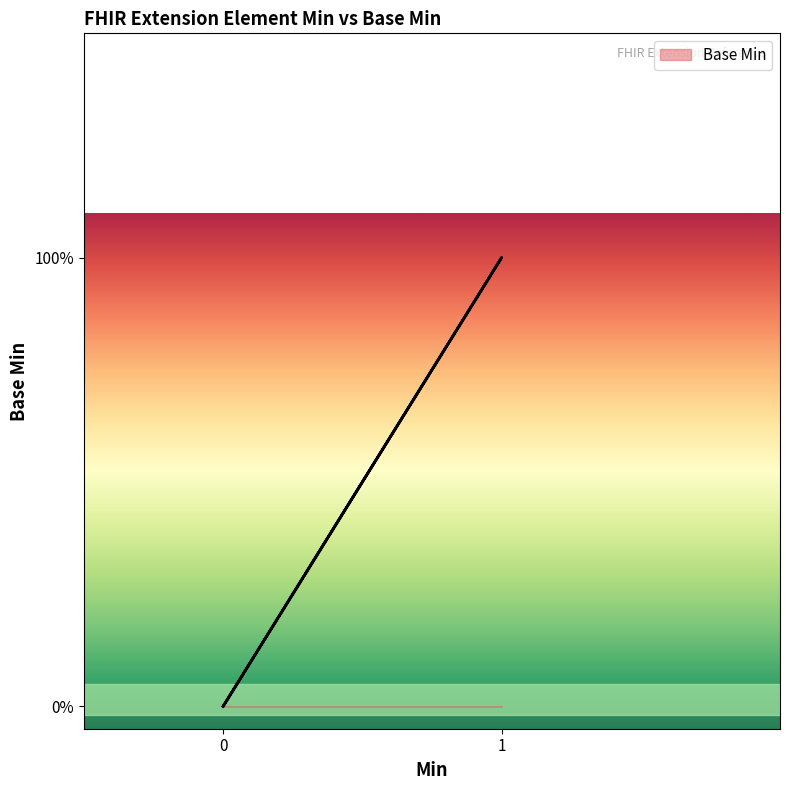

Between 0 and 1, which is larger?

1